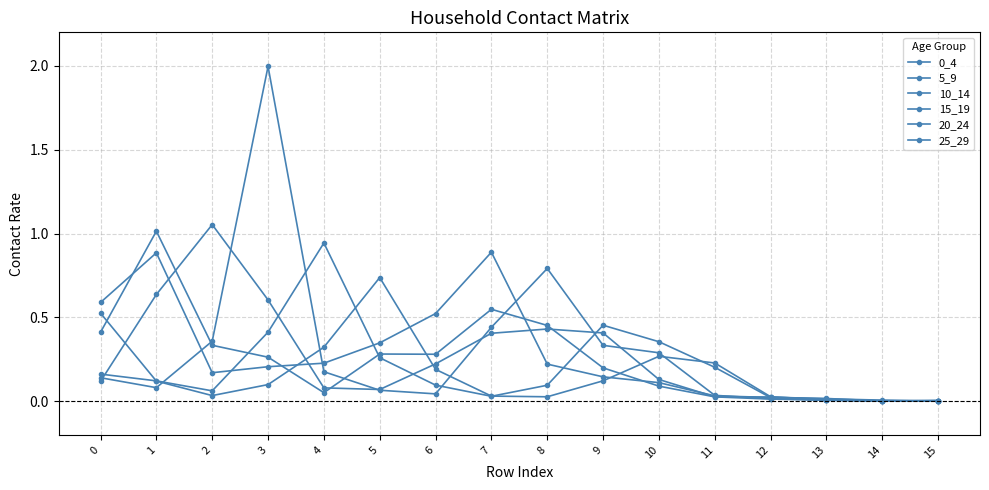

How many data points does each series have?

16